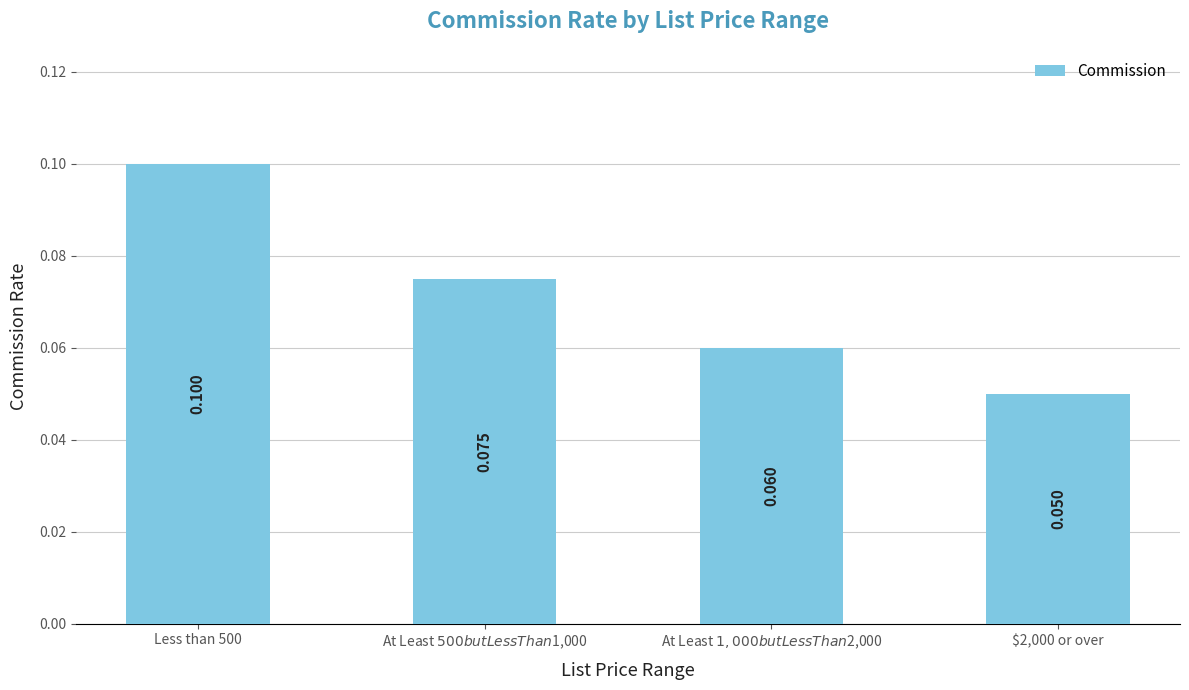

List the labels in order of value, smallest first.

$2,000 or over, At Least $1,000 but Less Than $2,000, At Least $500 but Less Than $1,000, Less than 500